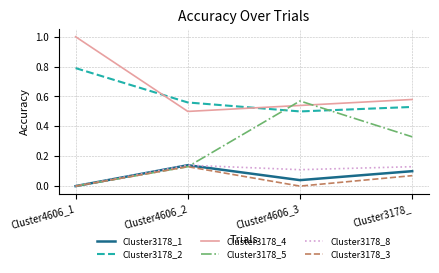

What are all the series names shown in the legend?

Cluster3178_1, Cluster3178_2, Cluster3178_4, Cluster3178_5, Cluster3178_8, Cluster3178_3